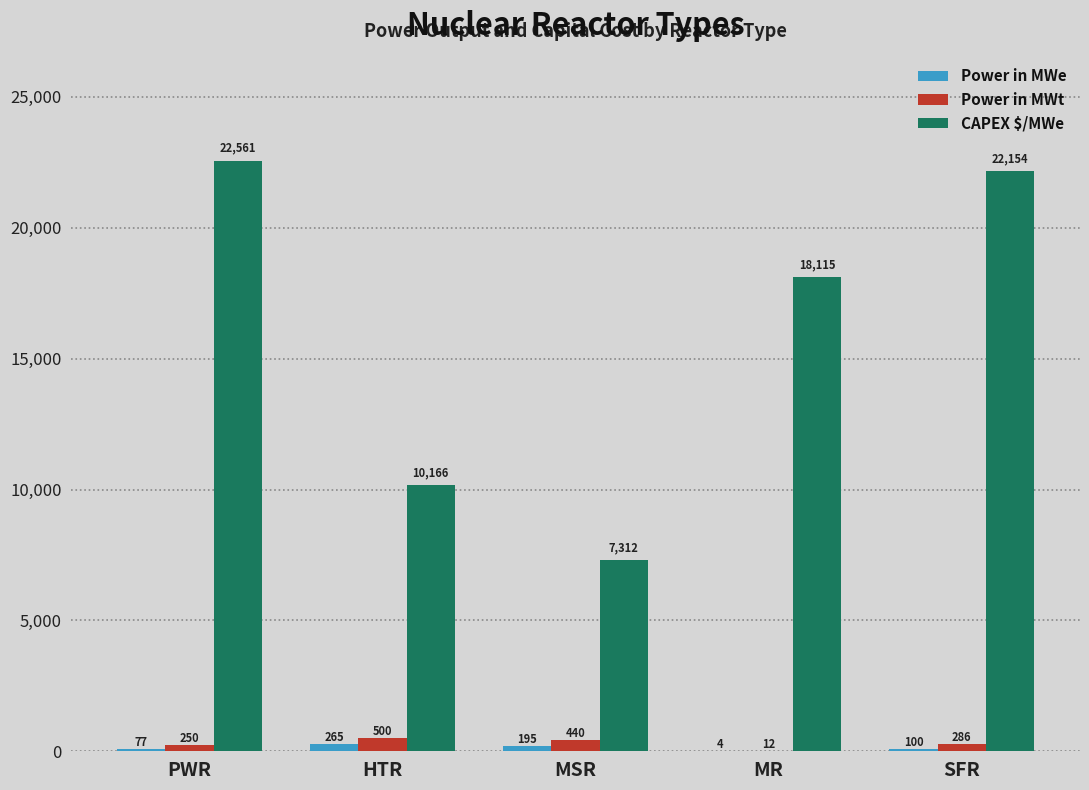

Which series has the largest total across all categories?

CAPEX $/MWe